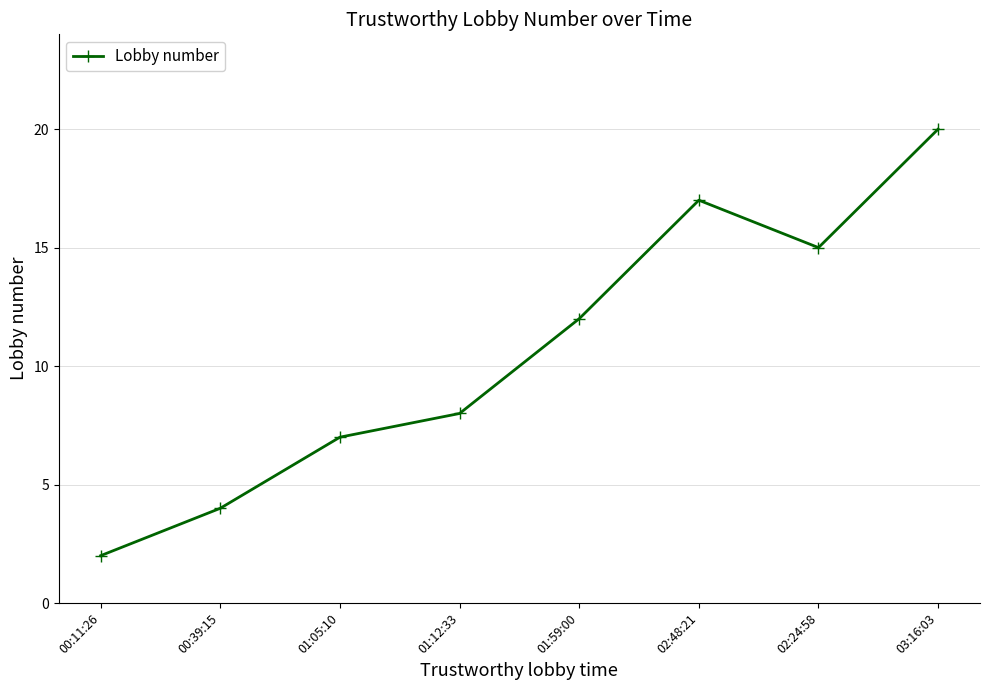

At which category does the chart reach its peak across all series?

03:16:03